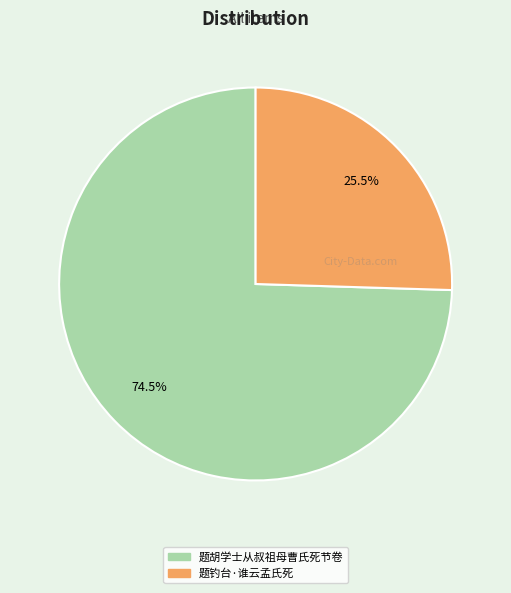

To the nearest percent, what is the combined percentage of 题钓台·谁云孟氏死 and 题胡学士从叔祖母曹氏死节卷?

100%